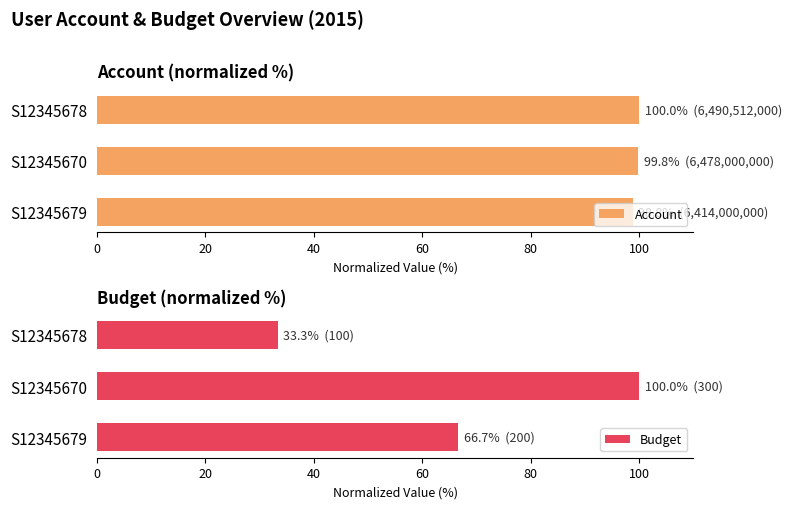

What is the approximate value of Account at S12345678?

100.0